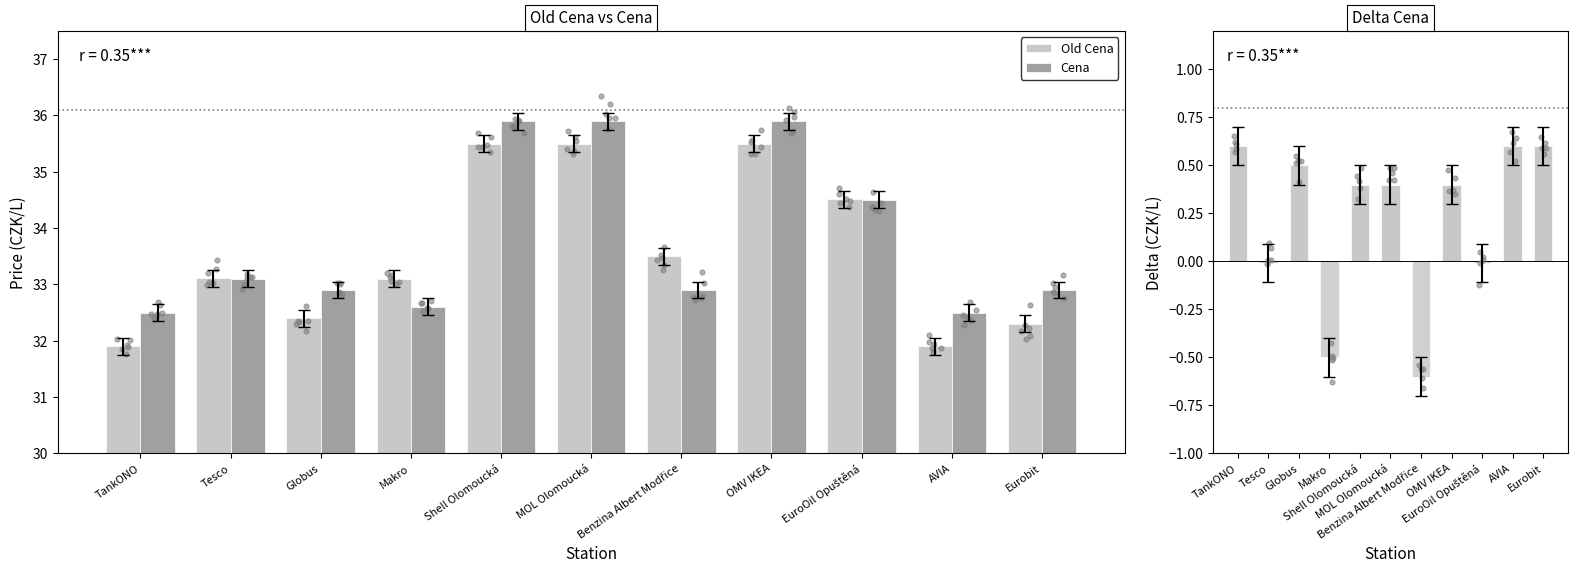

What is the lowest value of the Cena series?

32.5